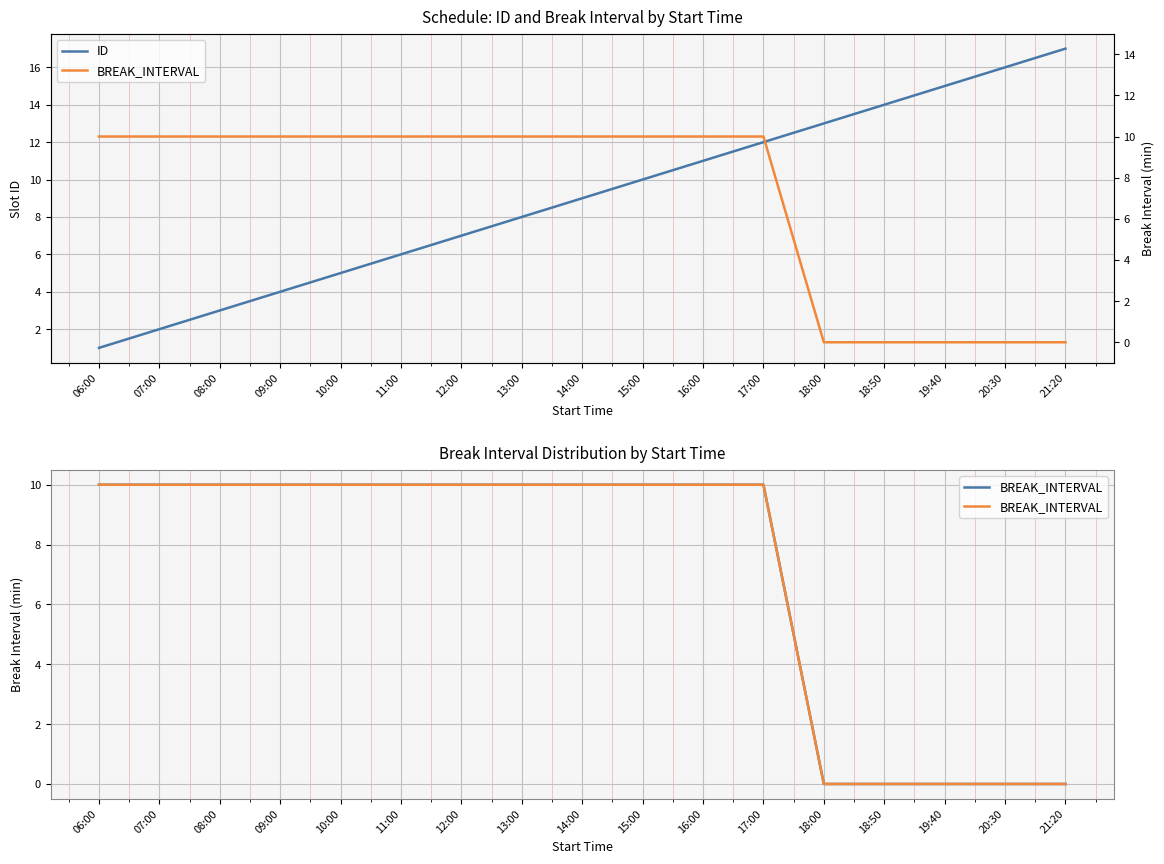

How many data points does each series have?

17